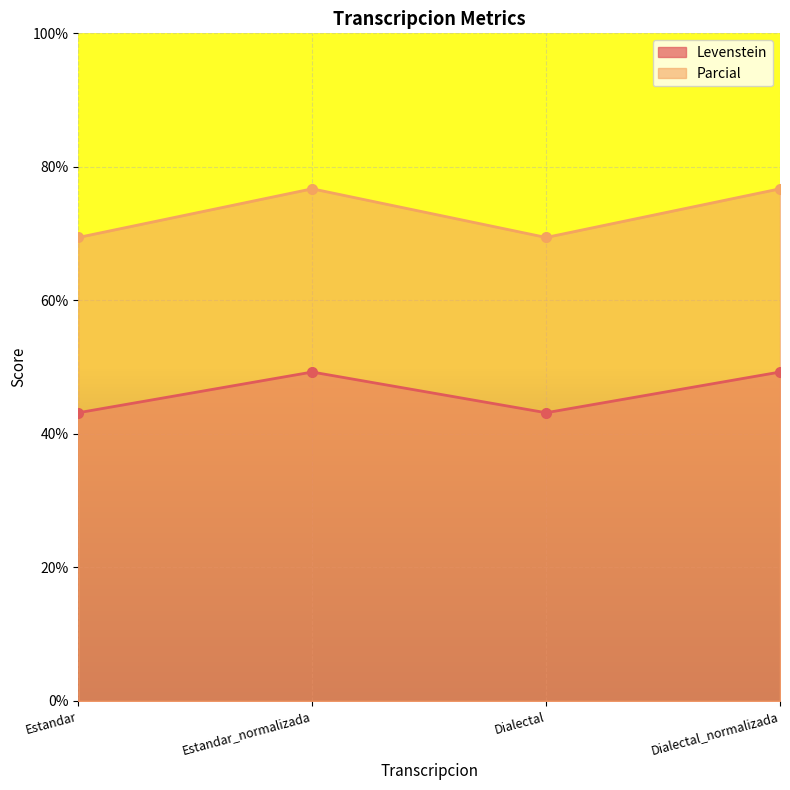

What is the difference between the highest and lowest values at Dialectal_normalizada?

27.4